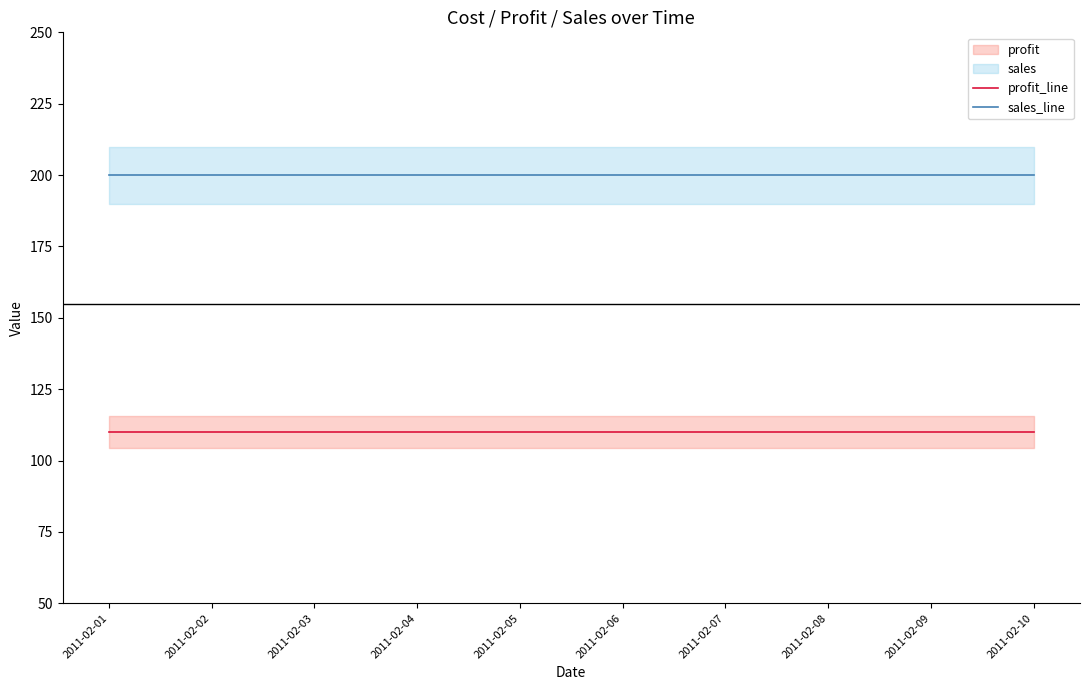

What is the approximate value of profit_line at 2011-02-09?

110